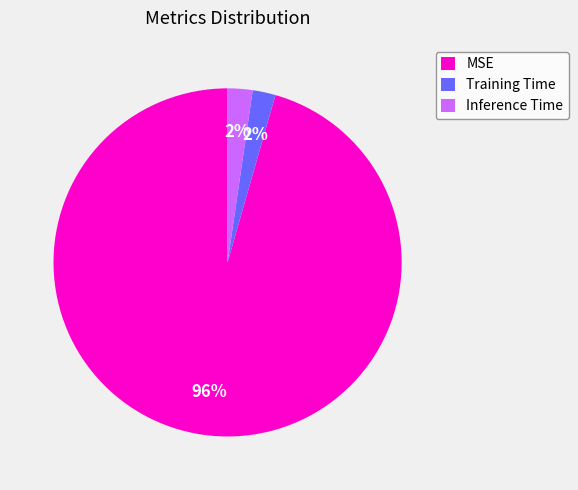

To the nearest percent, what is the combined percentage of Training Time and Inference Time?

4%